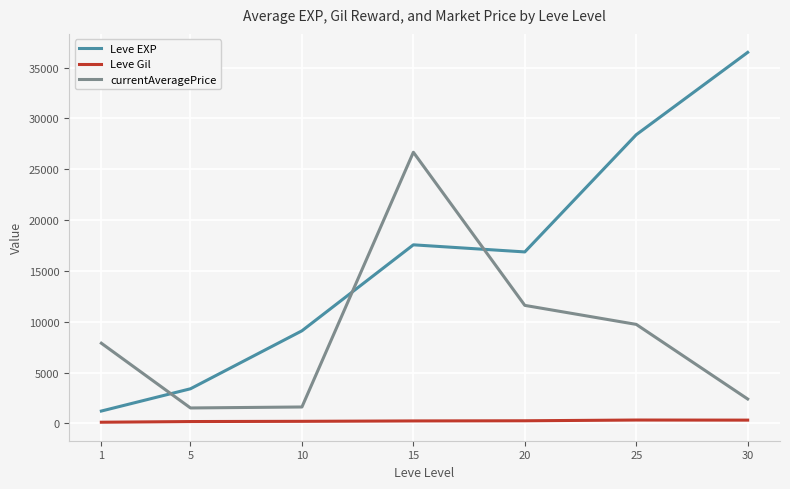

Rank the series by their average value, from highest to lowest.

Leve EXP, currentAveragePrice, Leve Gil